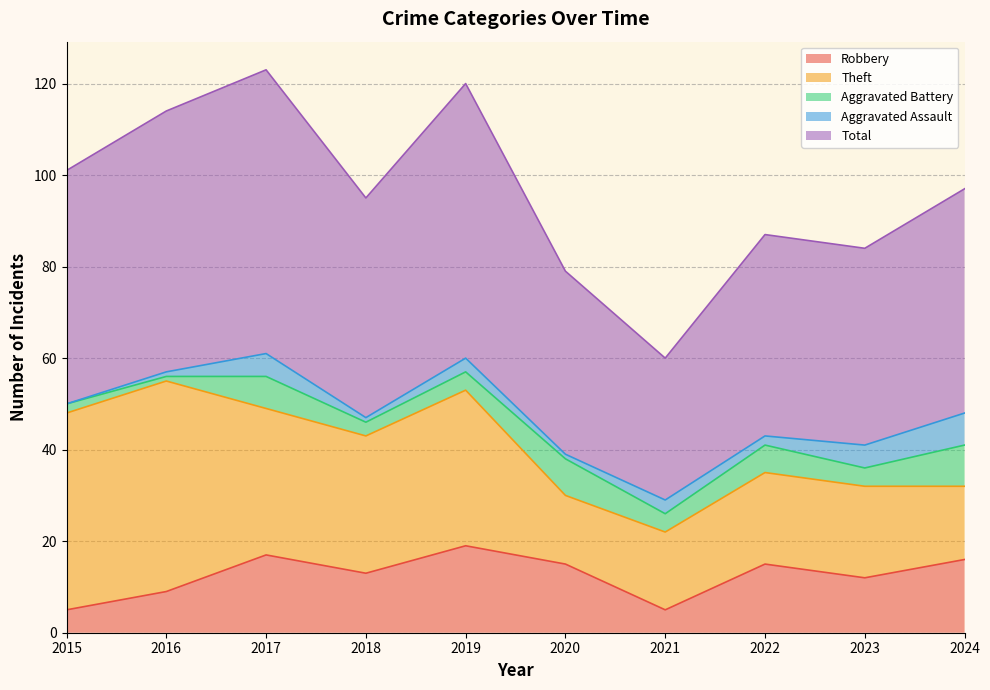

Between 2018 and 2019, which series saw the biggest shift?

Total